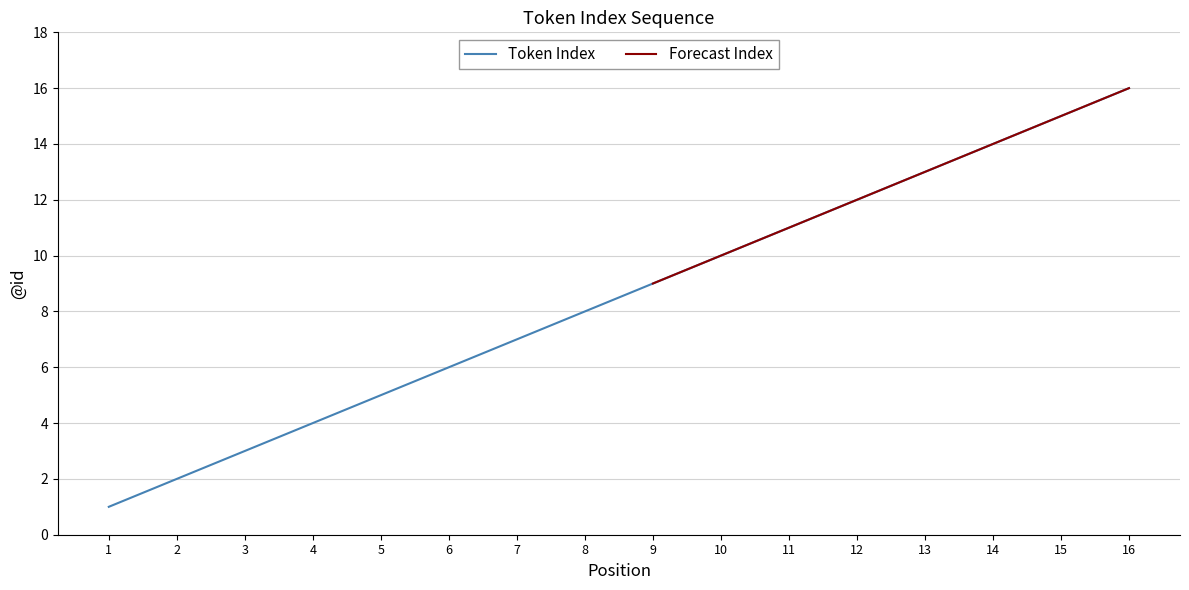

Where is the data nearest to the value 8?

8